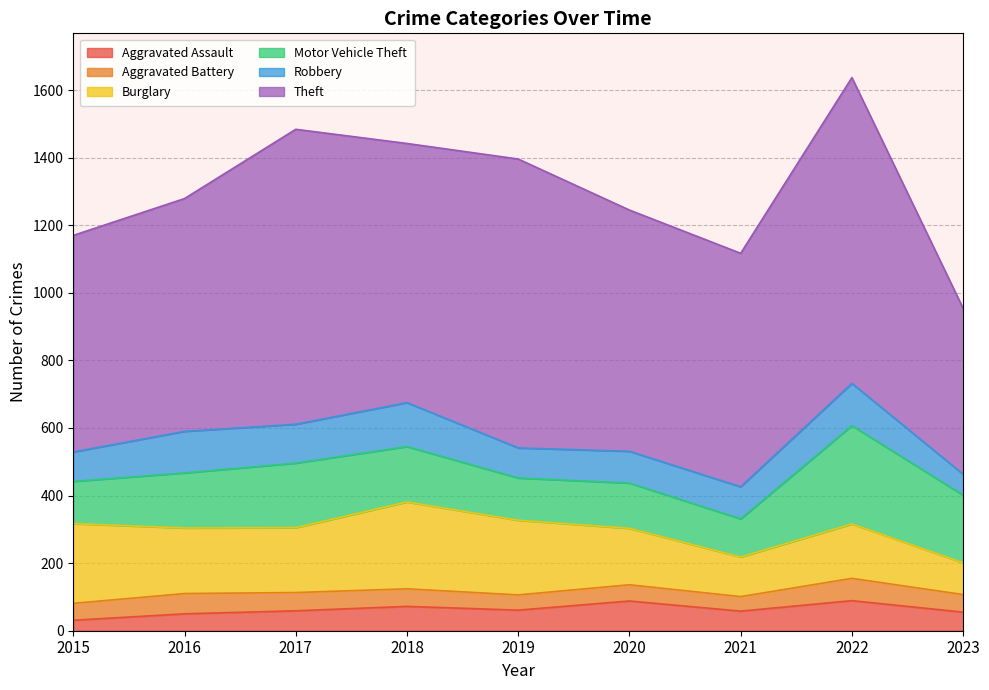

What is the value of the Theft point at the 9th from the left?

491